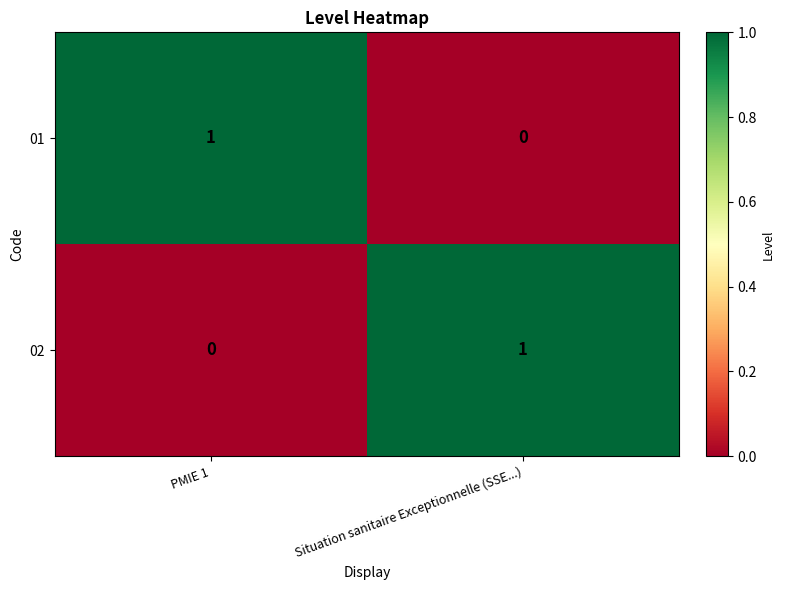

Is it true that 01 equals 0 at Situation sanitaire Exceptionnelle (SSE...)?

True